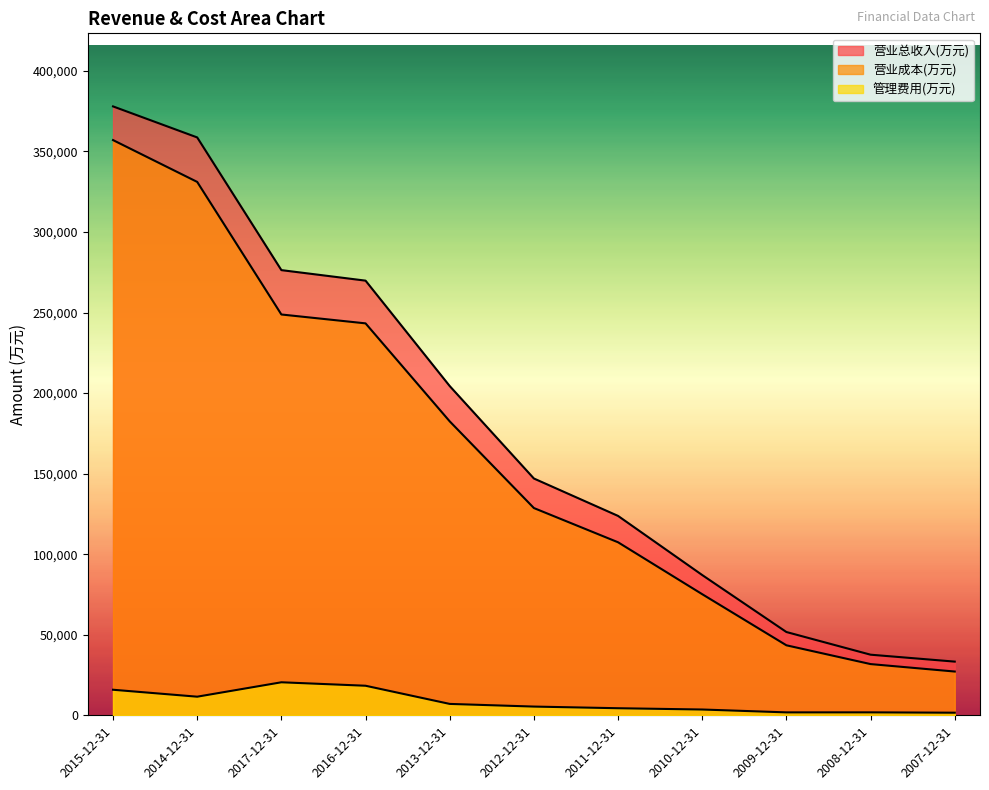

How many series are shown in this chart?

3